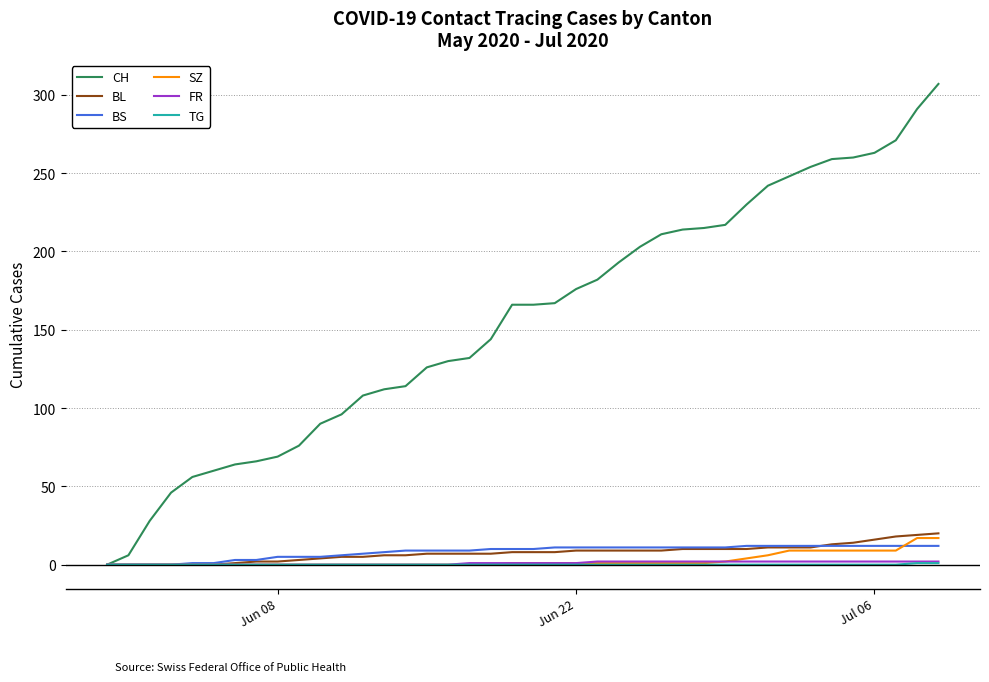

Does the chart display data point markers on the line(s)?

No